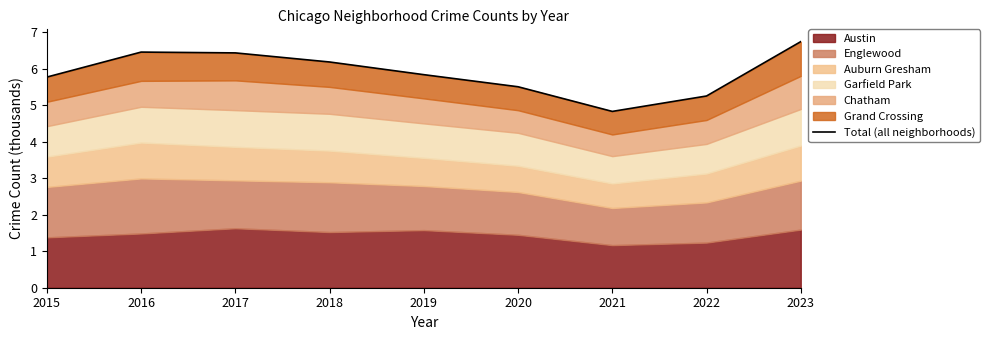

Where does the data first go above 5?

2015